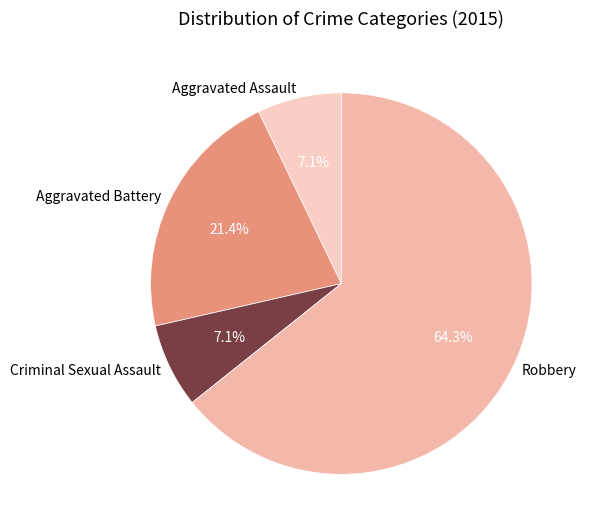

What is the ratio of the value at Criminal Sexual Assault to the value at Aggravated Battery?

0.3